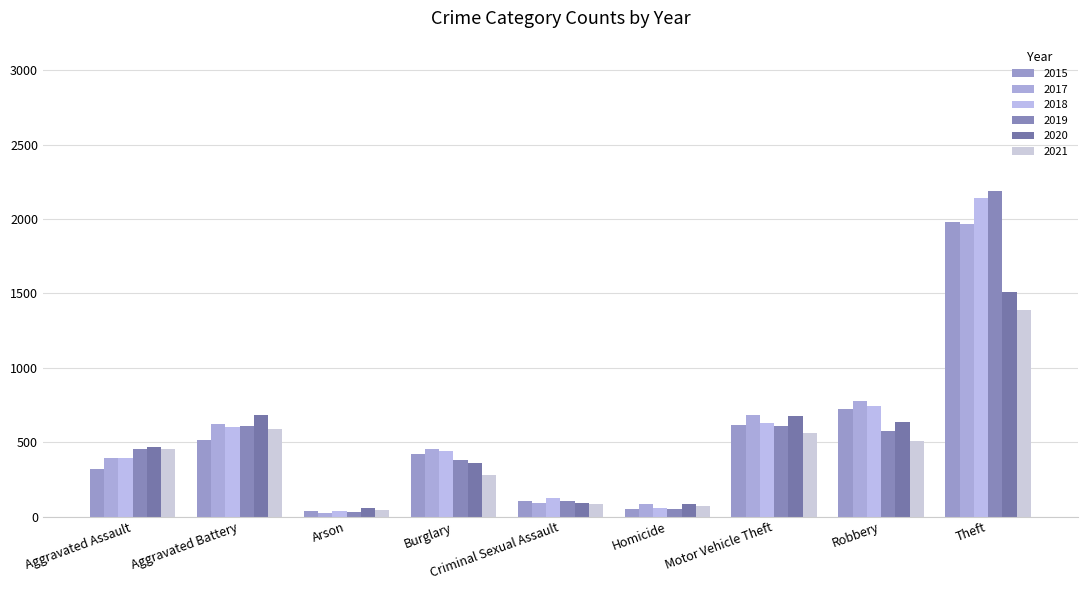

Which series changed the most between Burglary and Criminal Sexual Assault?

2017